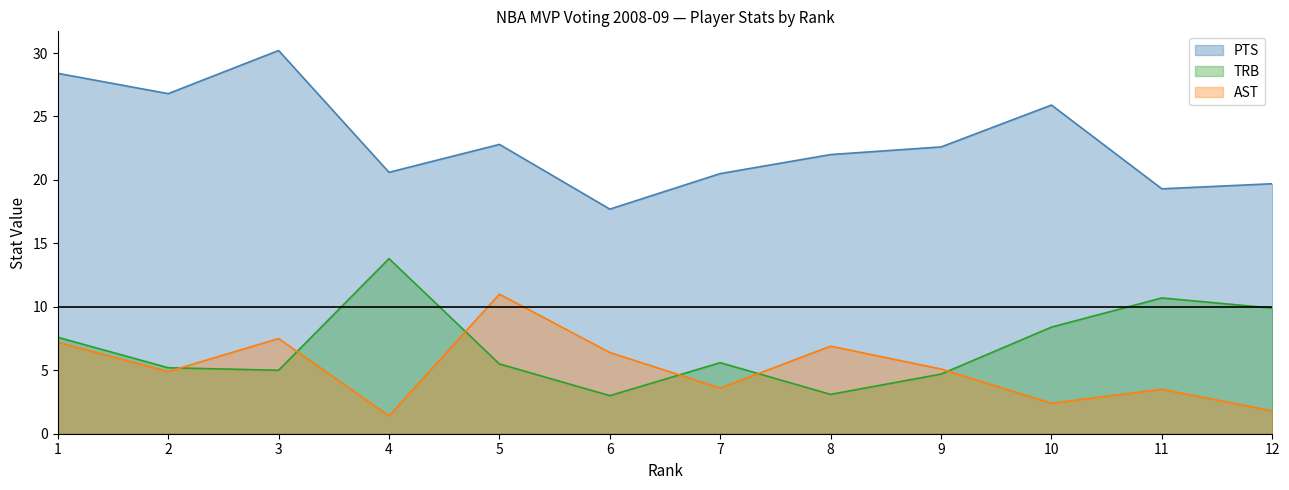

How many data points does each series have?

12